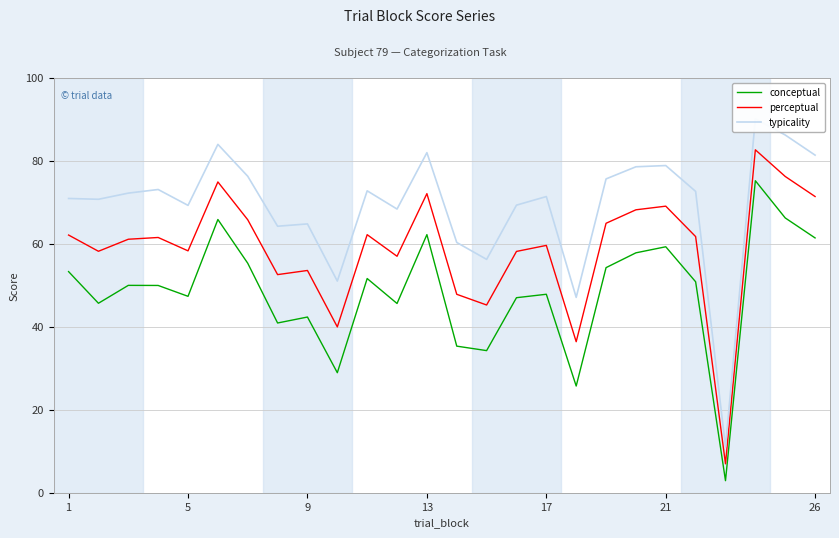

The value of conceptual at 17 is 47.9. True or false?

True